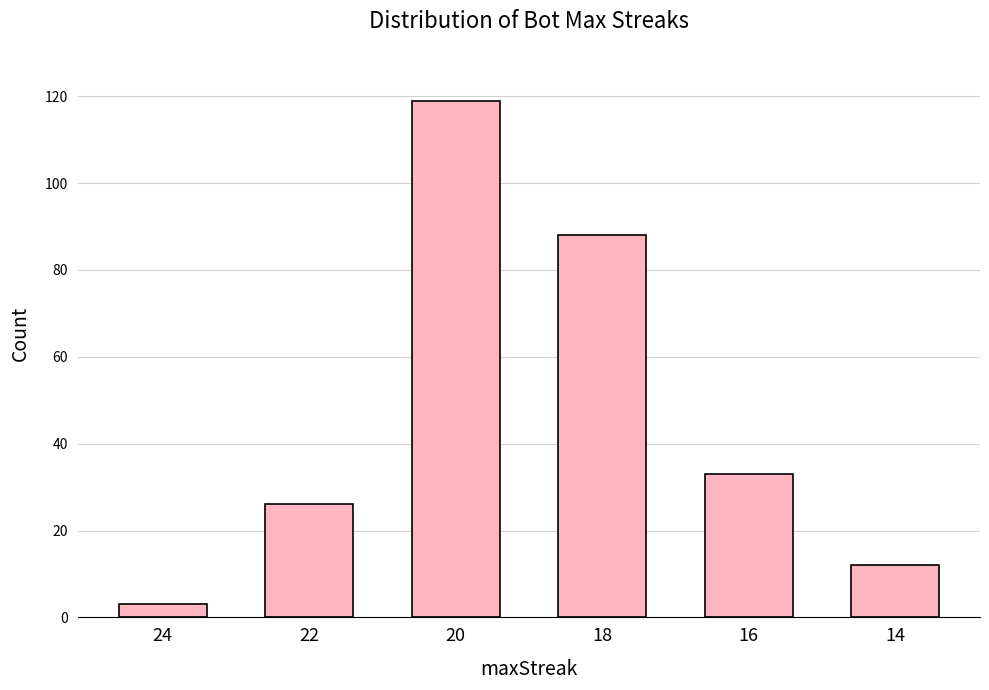

The chart shows a value of 3 at 24. True or false?

True